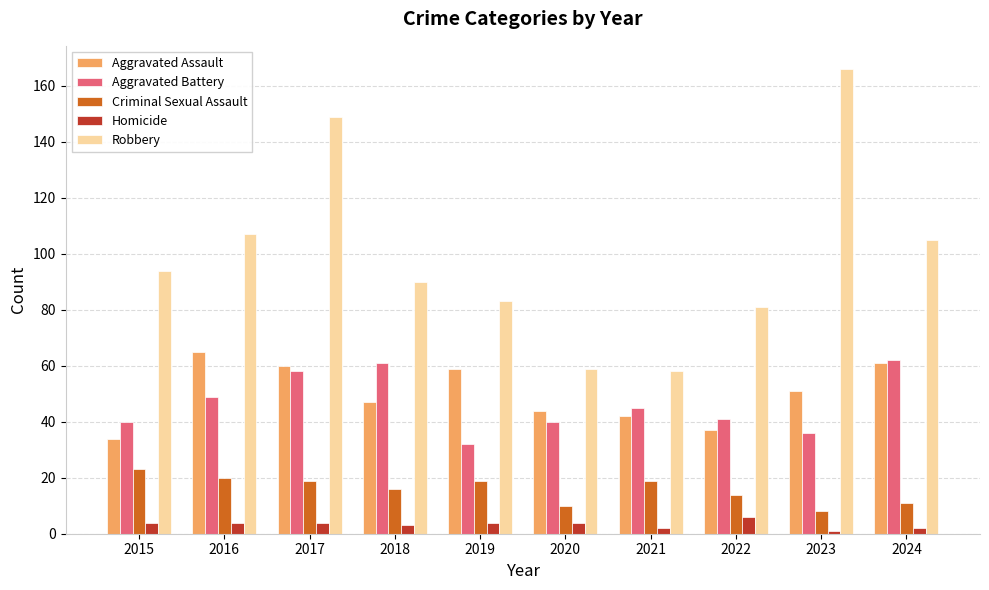

What is the sum of the Robbery values at 2019 and 2015?

177